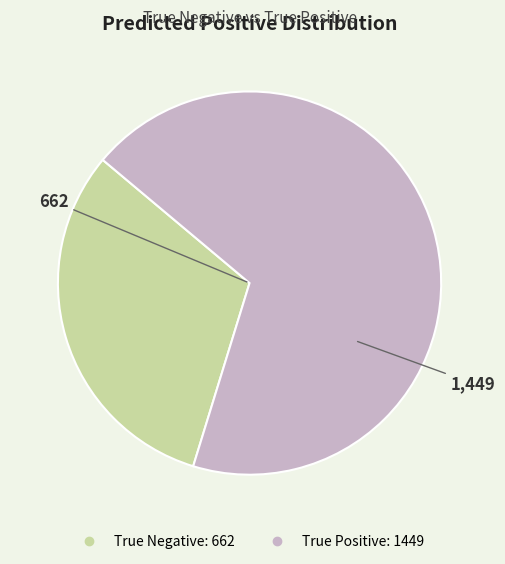

Do True Positive and True Negative together represent more than half of the pie?

Yes